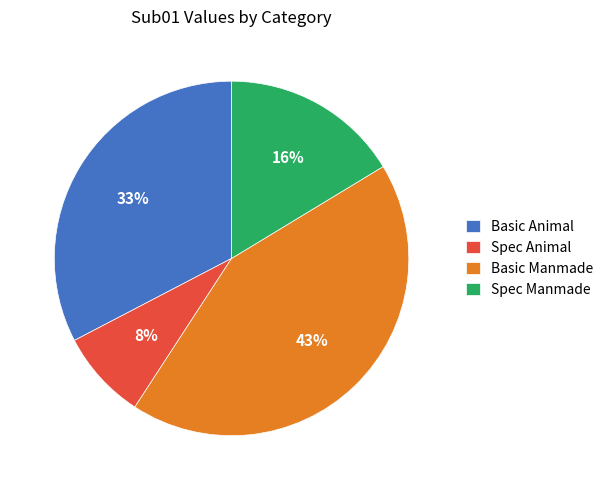

To the nearest percent, what portion does Basic Animal represent?

33%